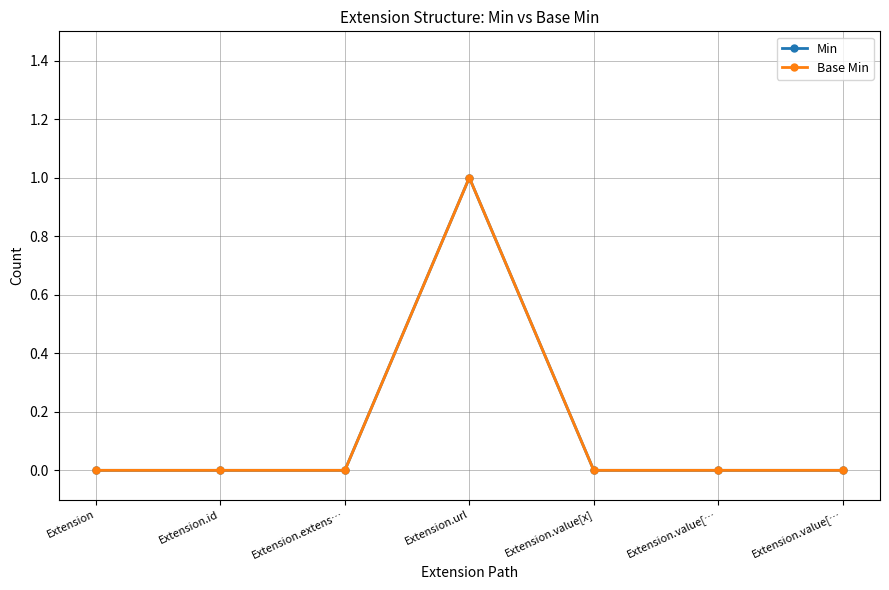

In Base Min, how many points are higher than both neighbors (excluding endpoints)?

1